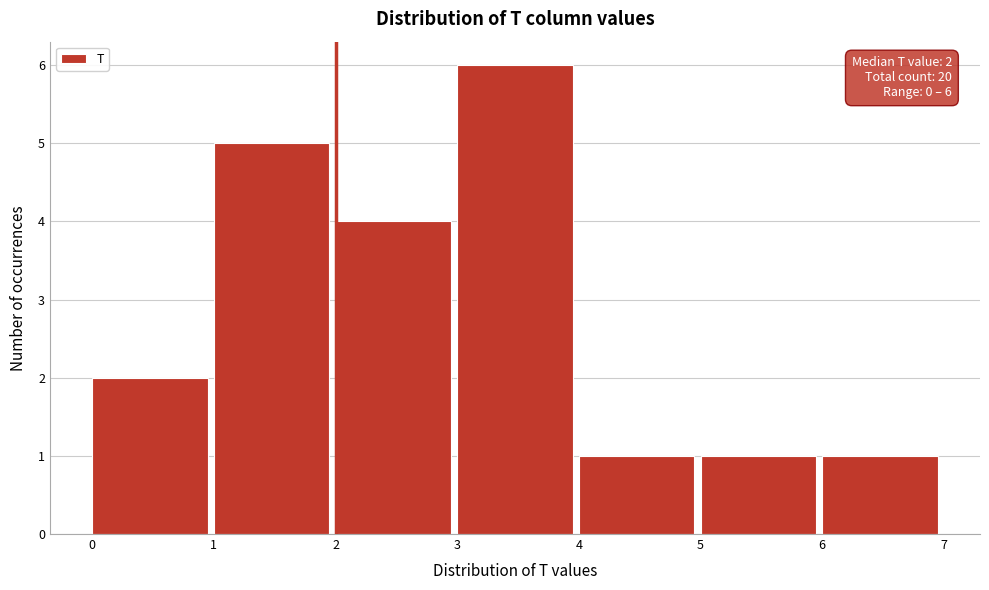

Over which range of the x-axis is the bar tallest?

3 to 4